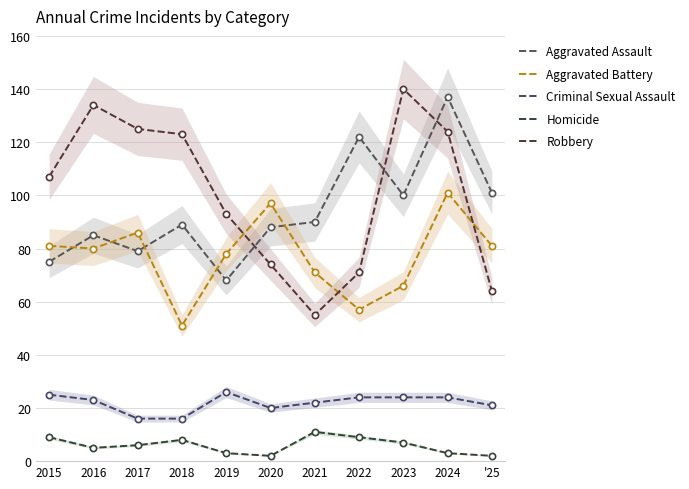

Is the value of Homicide at 2021 greater than the value of Robbery at 2023?

No